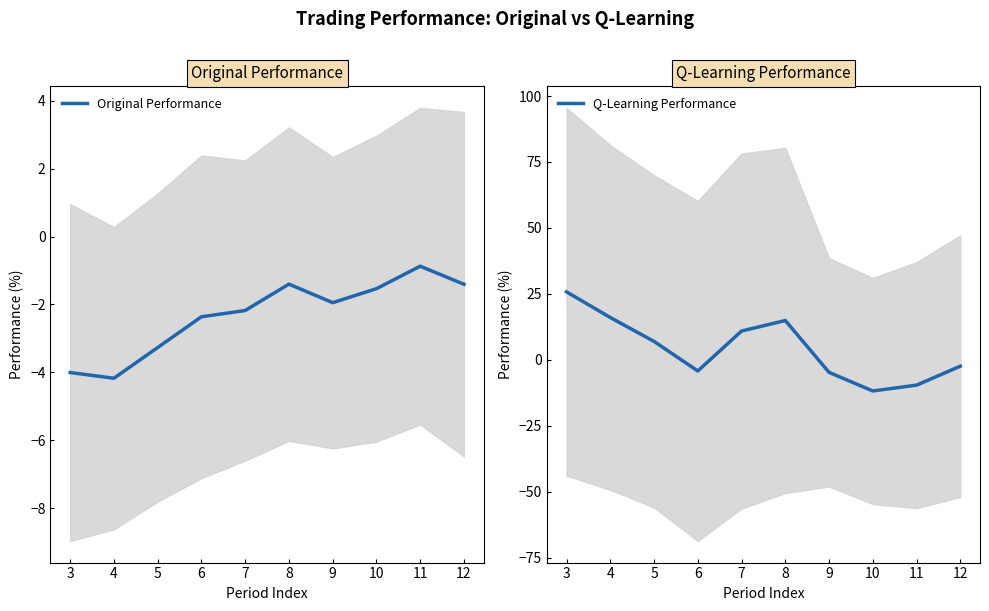

How many data points in Original Performance are above -1?

1